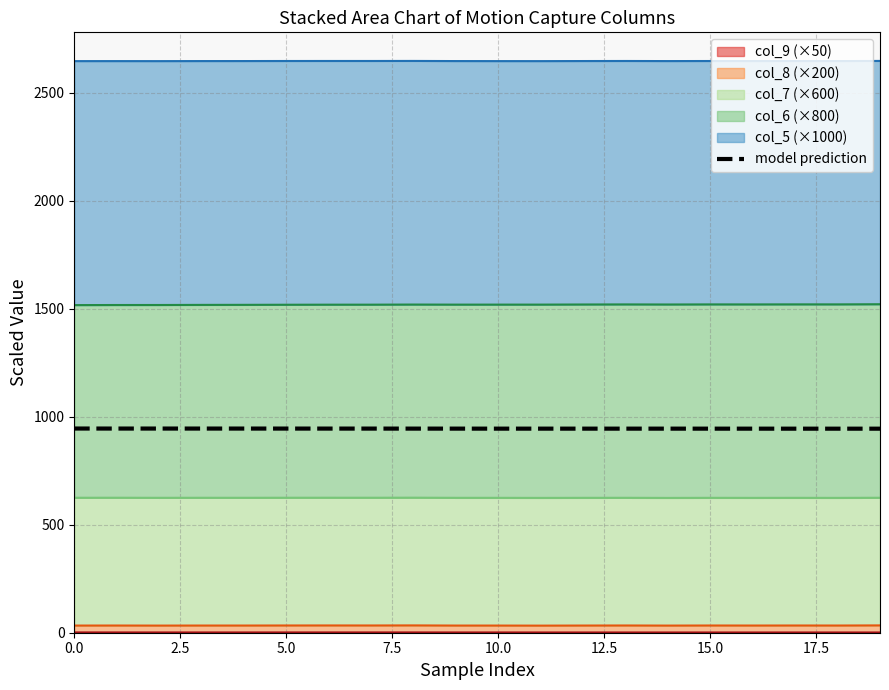

Read the value at 0.0.

945.4